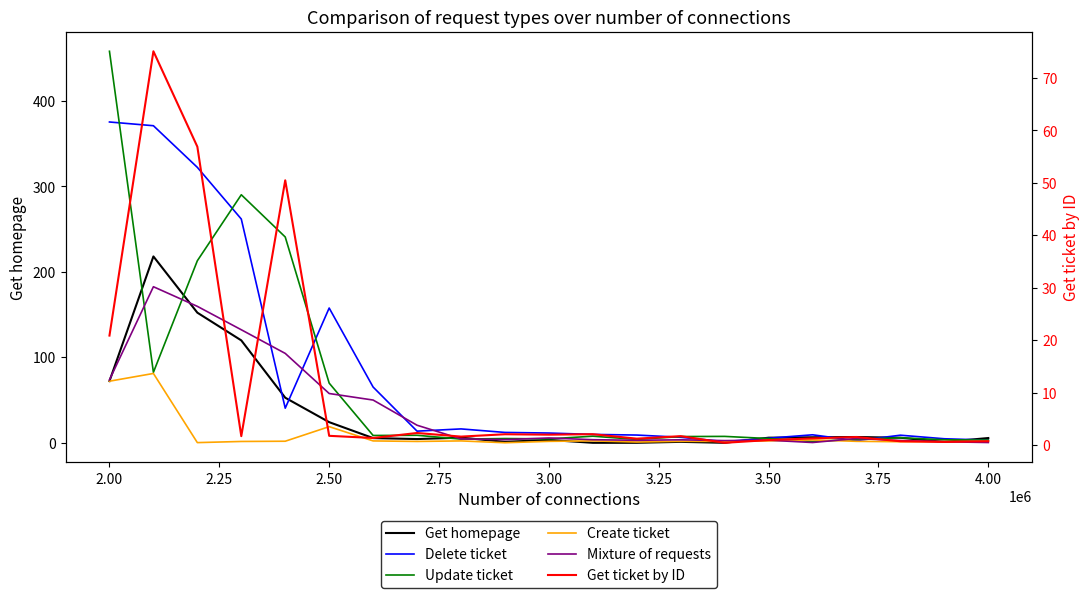

Does the chart have visible grid lines?

No